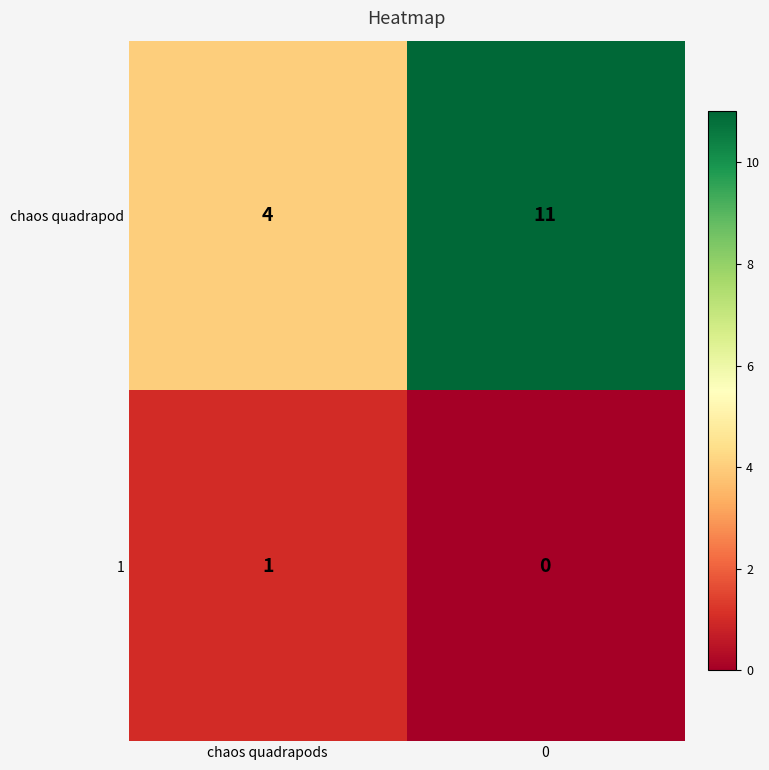

What is the average value of the chaos quadrapod series?

8